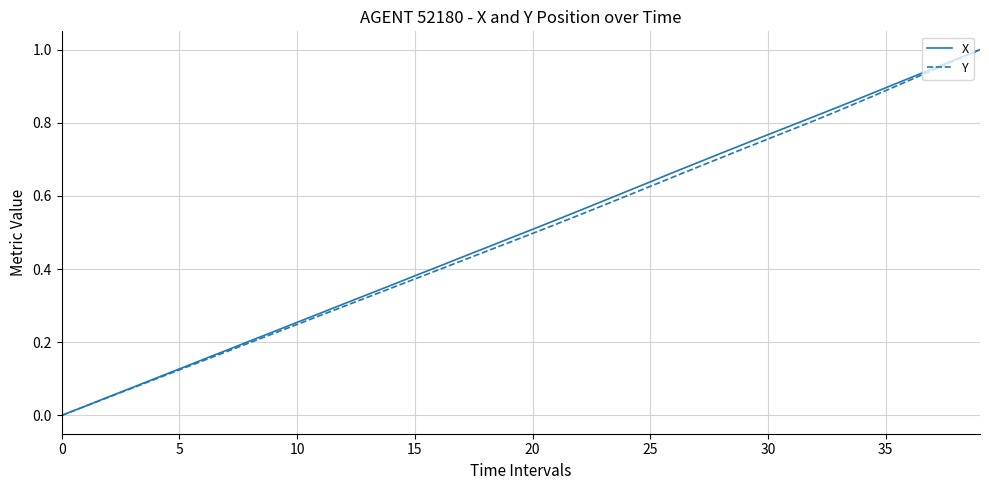

Reading right to left, list all the values displayed in this chart.

X: 1.0	1.0	0.9	0.9	0.9	0.9	0.8	0.8	0.8	0.8	0.7	0.7	0.7	0.7	0.6	0.6	0.6	0.6	0.5	0.5	0.5	0.5	0.4	0.4	0.4	0.4	0.3	0.3	0.3	0.3	0.2	0.2	0.2	0.2	0.1	0.1	0.1	0.1	0.0	0.0
Y: 1.0	1.0	0.9	0.9	0.9	0.9	0.8	0.8	0.8	0.8	0.7	0.7	0.7	0.7	0.6	0.6	0.6	0.5	0.5	0.5	0.5	0.4	0.4	0.4	0.4	0.3	0.3	0.3	0.3	0.2	0.2	0.2	0.2	0.1	0.1	0.1	0.1	0.0	0.0	0.0